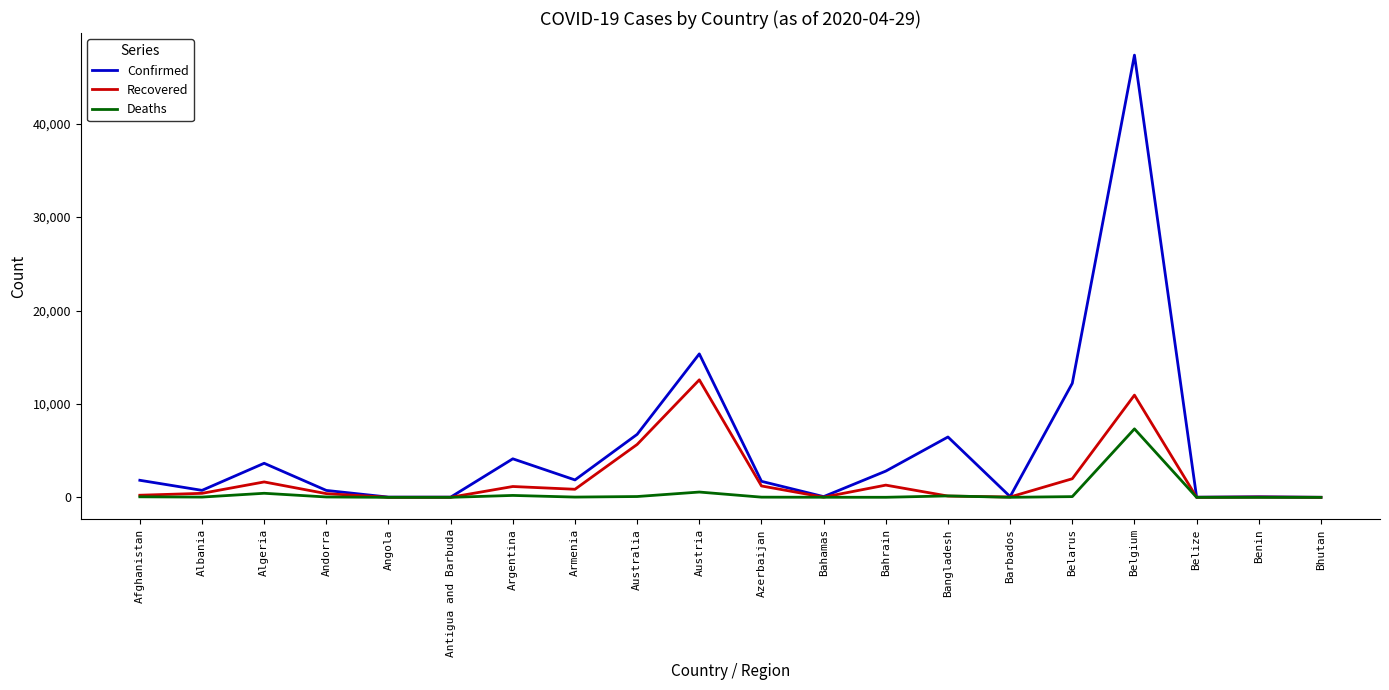

Which series has the largest range (max minus min)?

Confirmed